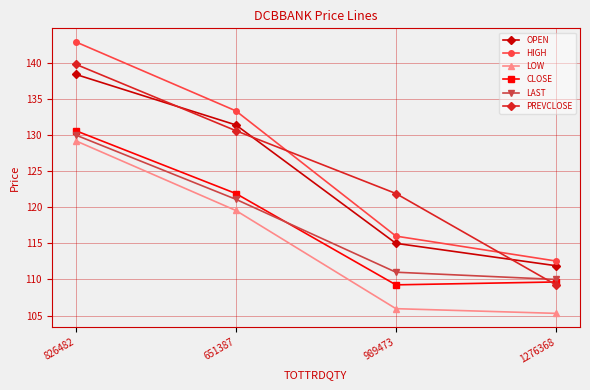

Does the chart have visible grid lines?

Yes